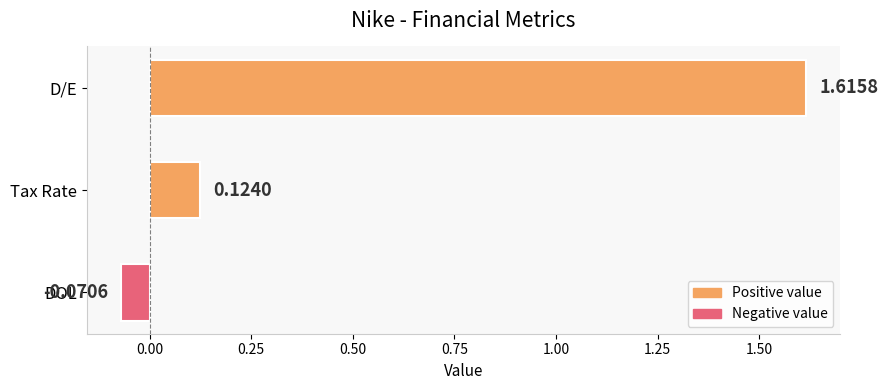

What is the change in value from D/E to DOL?

-1.7